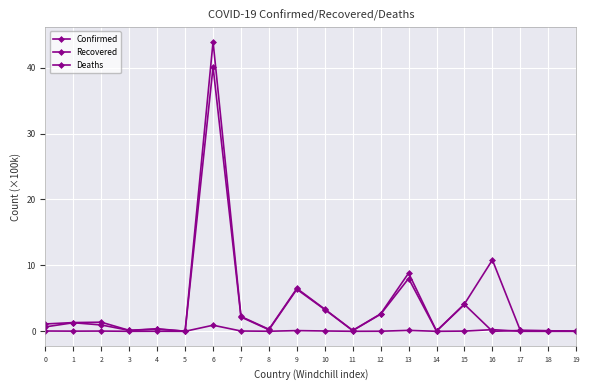

What is the average value of the Confirmed series?

4.4